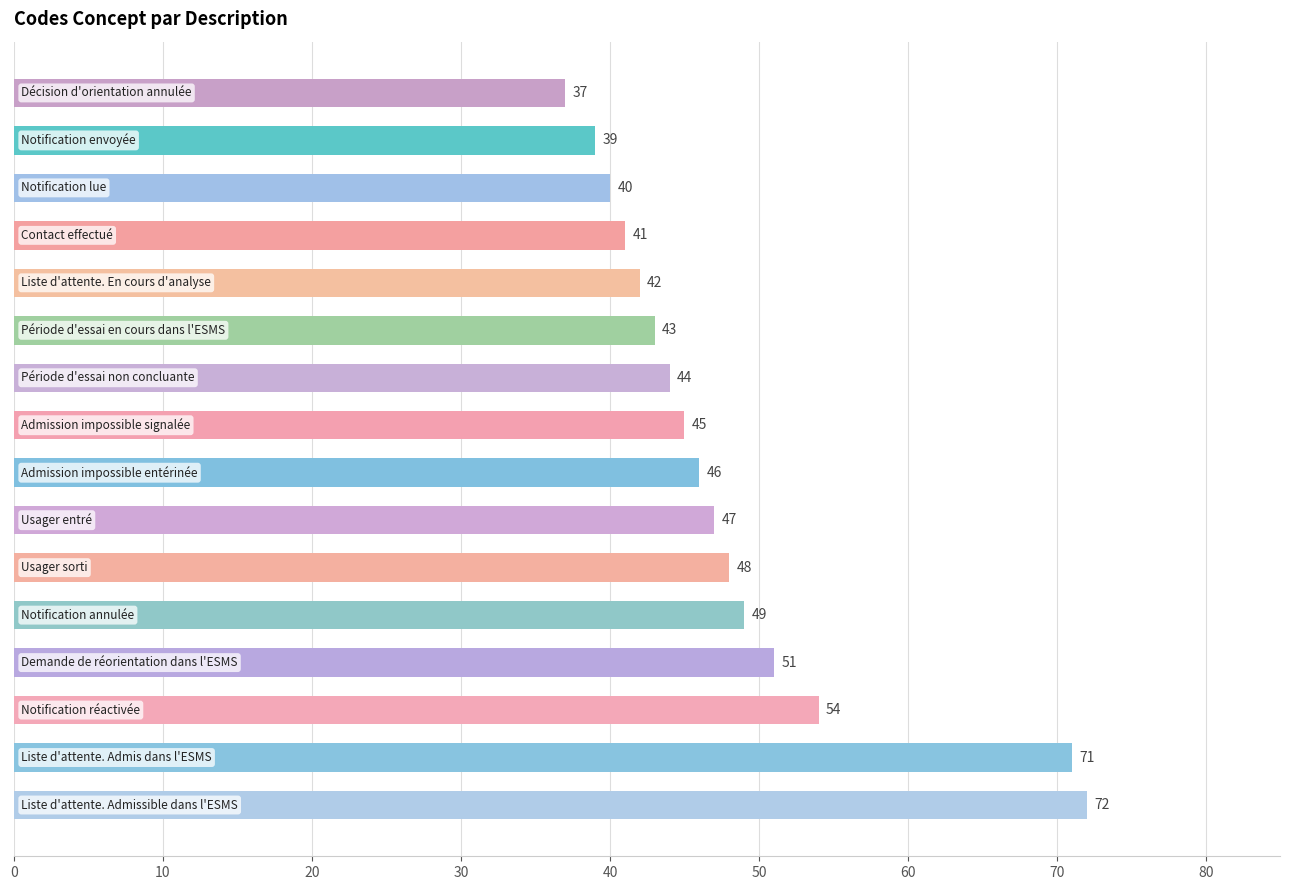

Reading top to bottom, transcribe all the data shown in this chart.

37	39	40	41	42	43	44	45	46	47	48	49	51	54	71	72